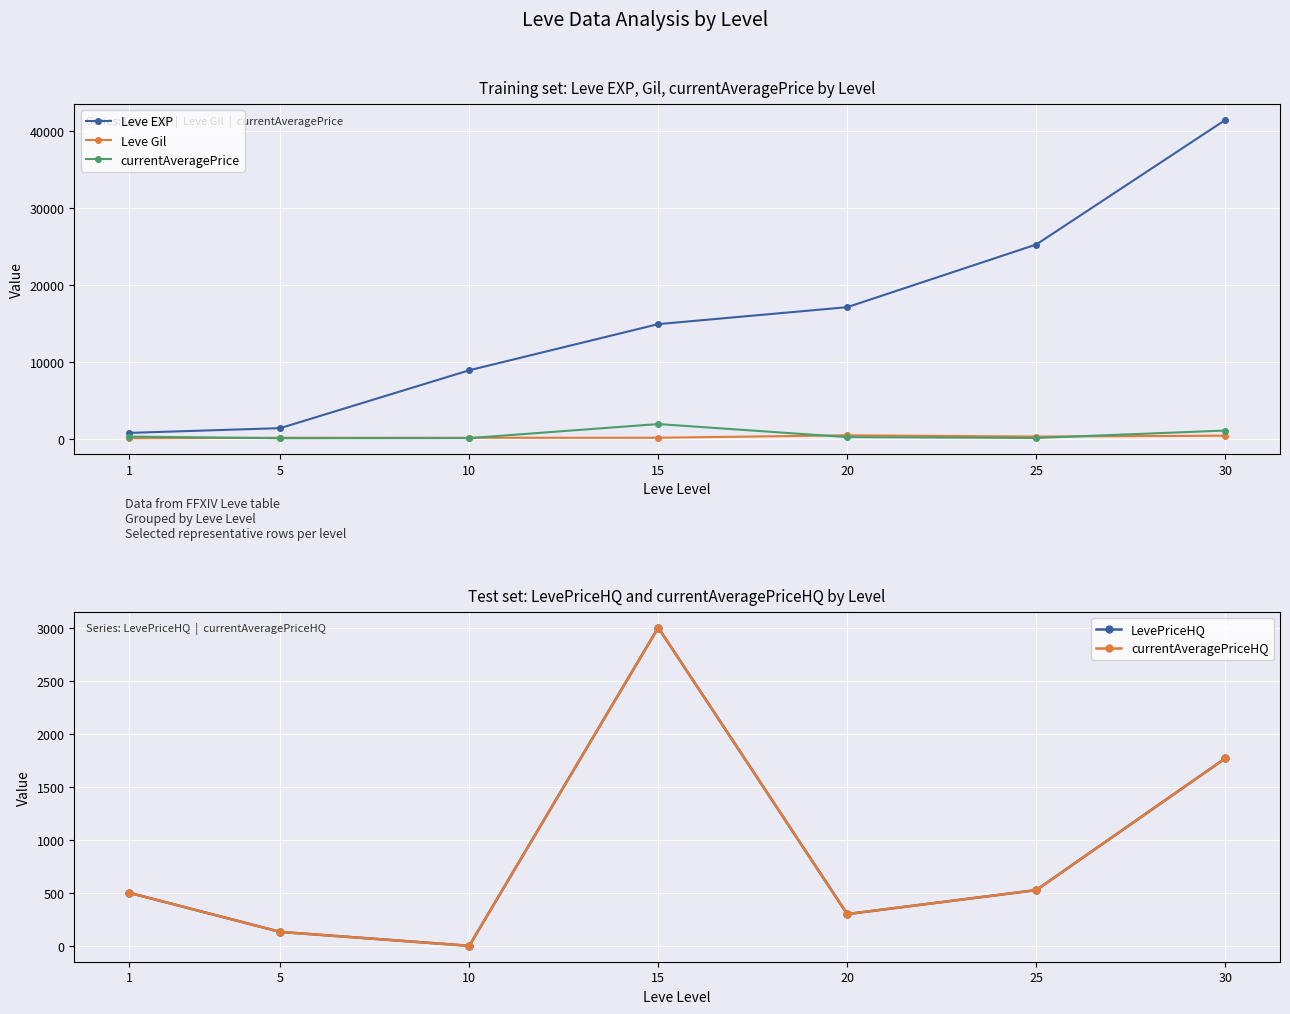

How many series are shown in this chart?

5